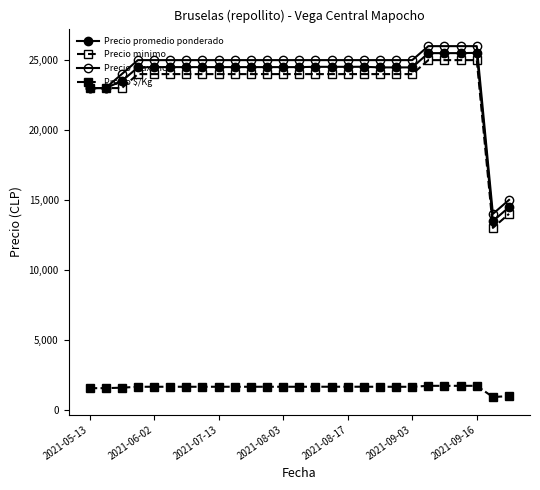

How many data points in Precio promedio ponderado are less than 24500?

9